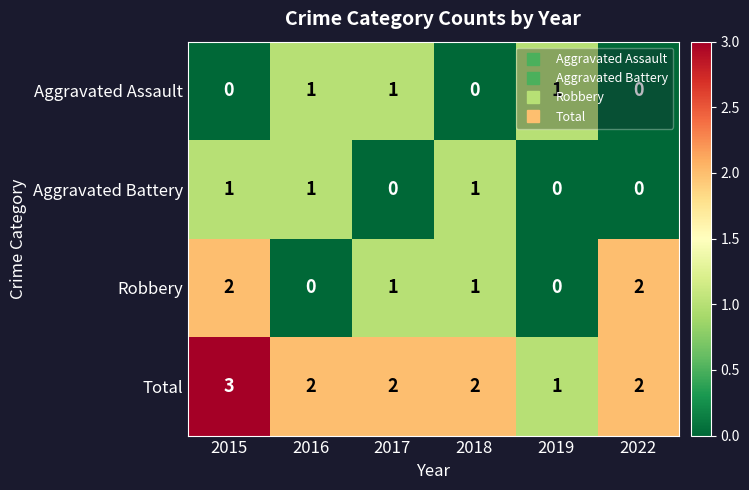

Is the value of Aggravated Assault at 2022 greater than the value of Aggravated Battery at 2016?

No